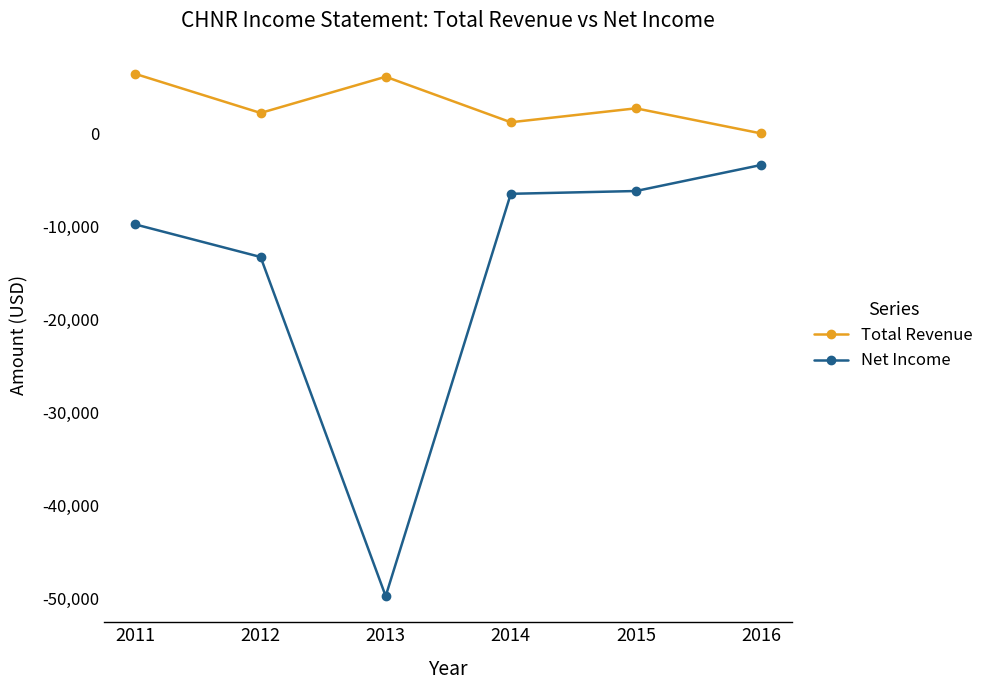

What is the sum of all Net Income values?

-89000